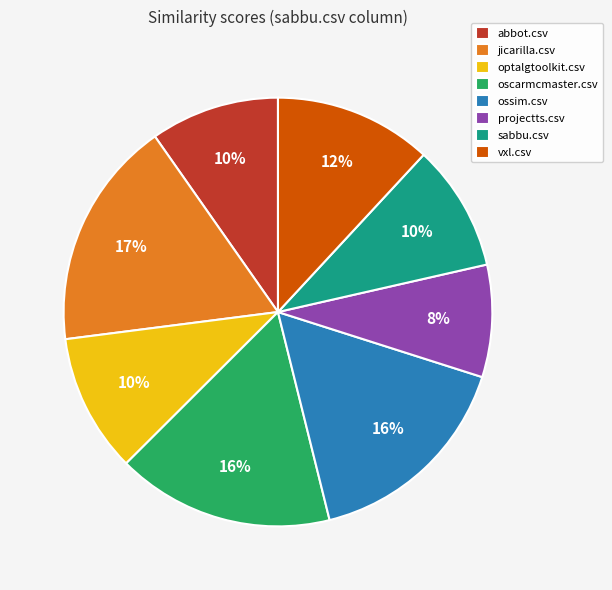

To the nearest percent, what is the difference between the largest and smallest slice percentages?

9%